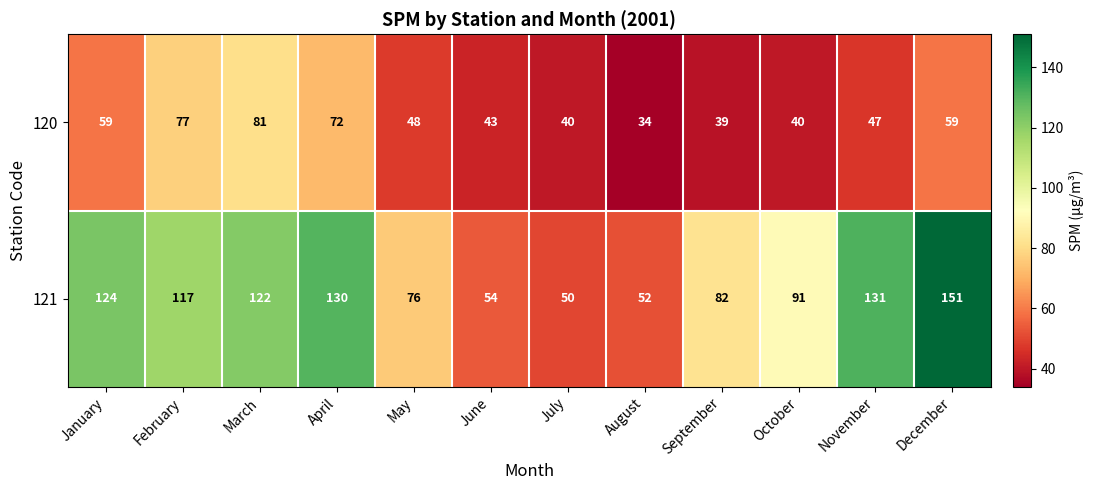

At which category is the sum across all series the highest?

December